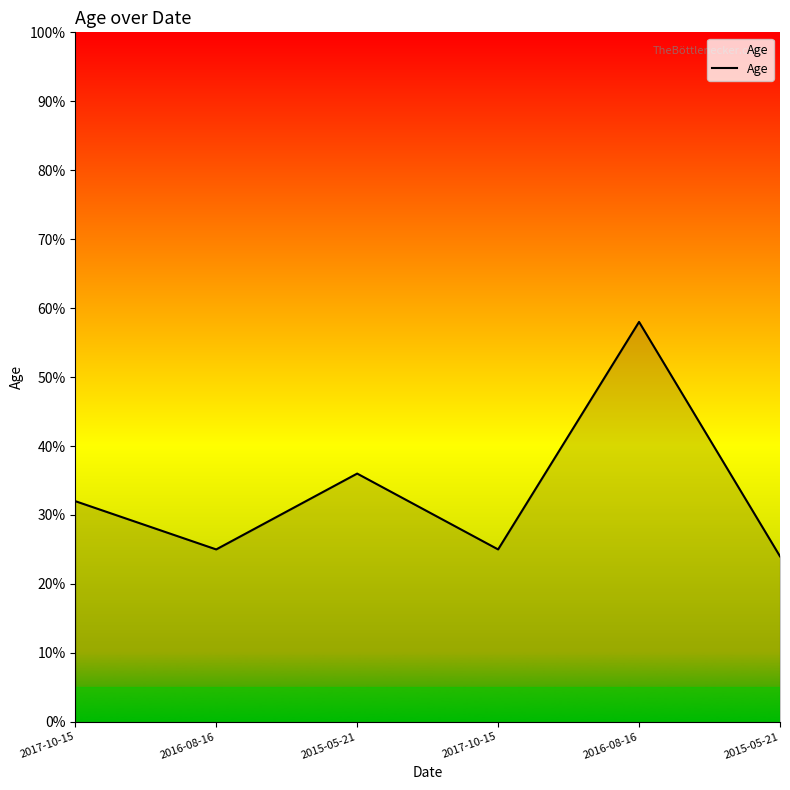

Reading right to left, transcribe all the data shown in this chart.

24	58	25	36	25	32